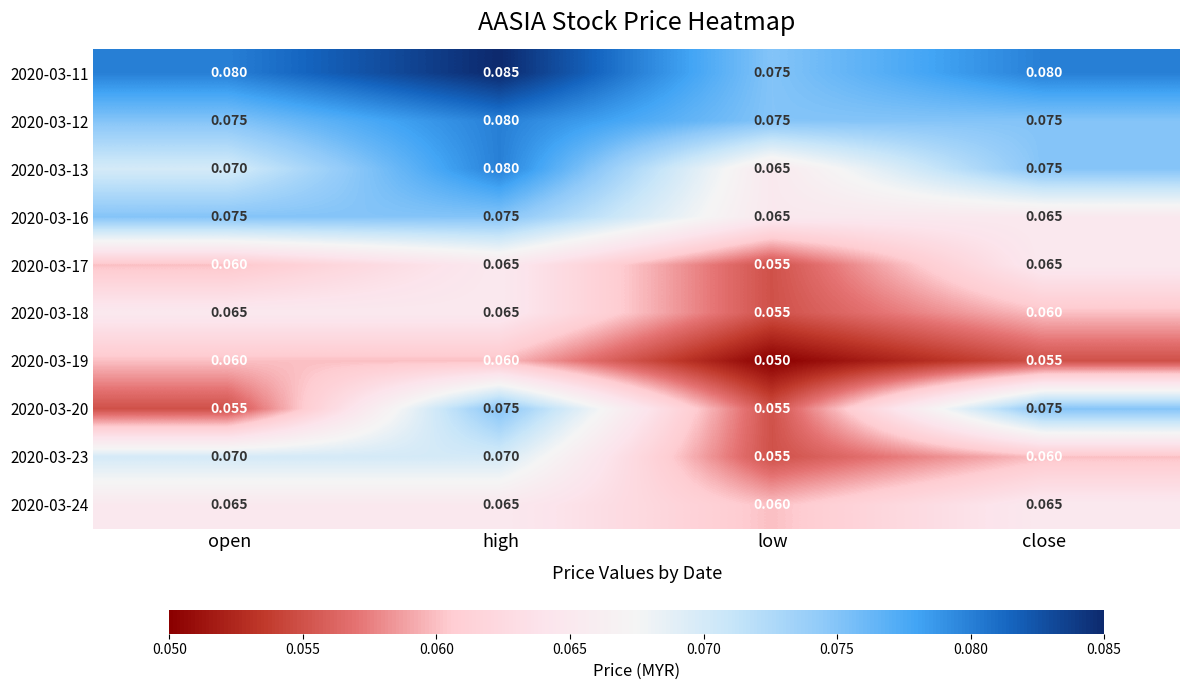

Where is 2020-03-19 nearest to the value 0?

low